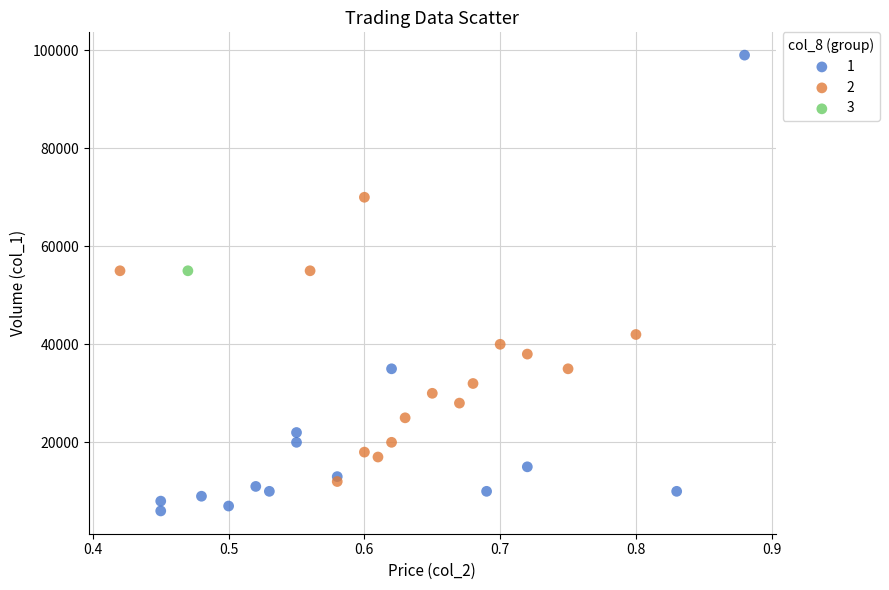

What are all the series names shown in the legend?

1, 2, 3